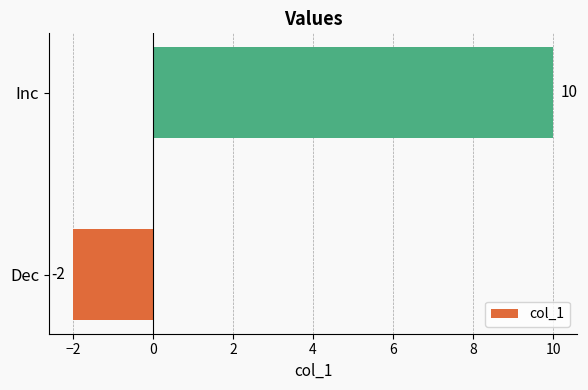

True or false: the data shows -3 at Dec.

False